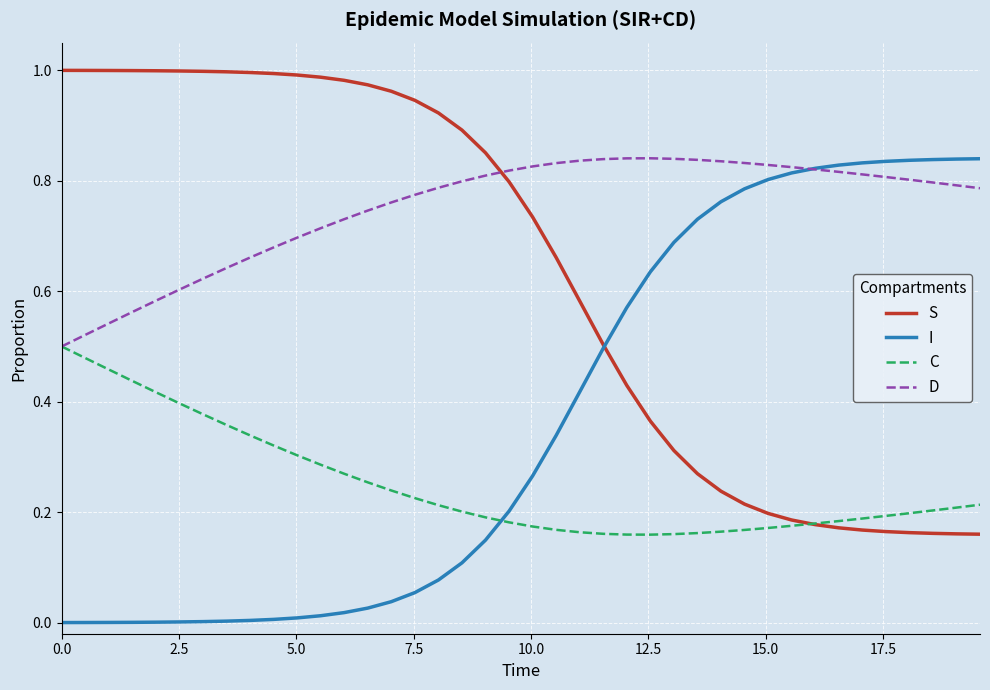

Which series has the largest total across all categories?

D